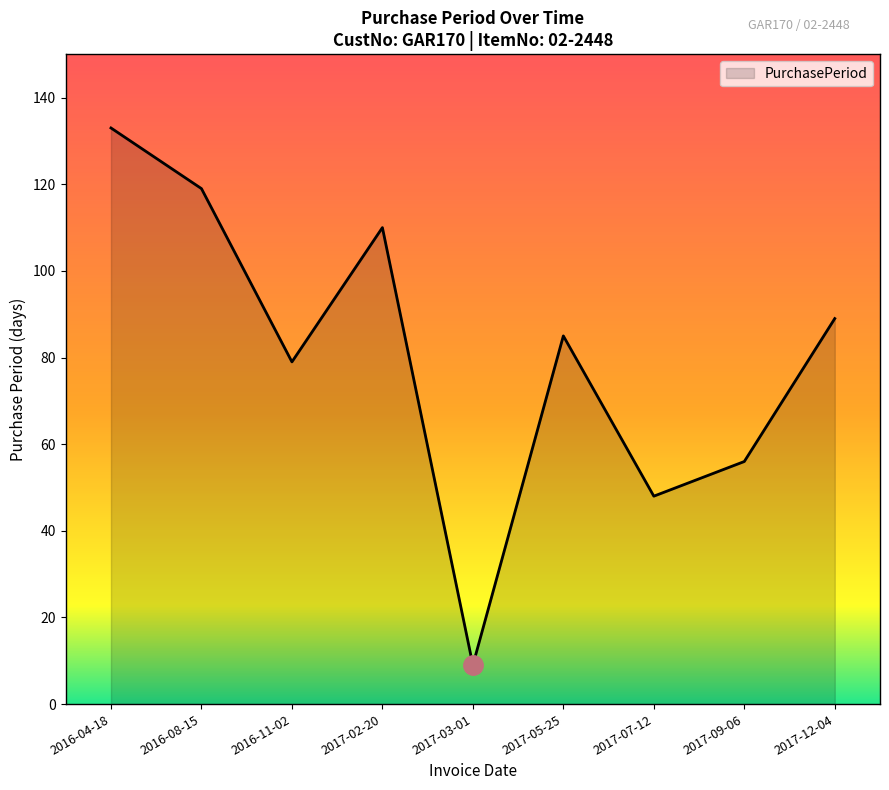

What is the difference between the values at 2017-09-06 and 2017-05-25?

29